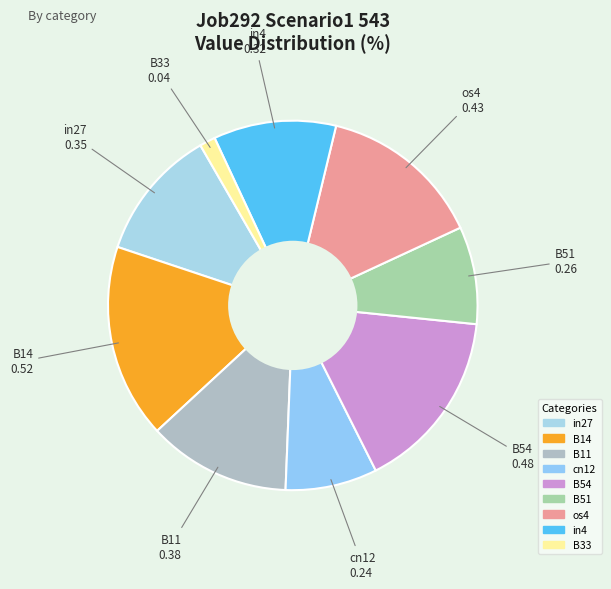

Does B54 account for over 50% of the chart?

No